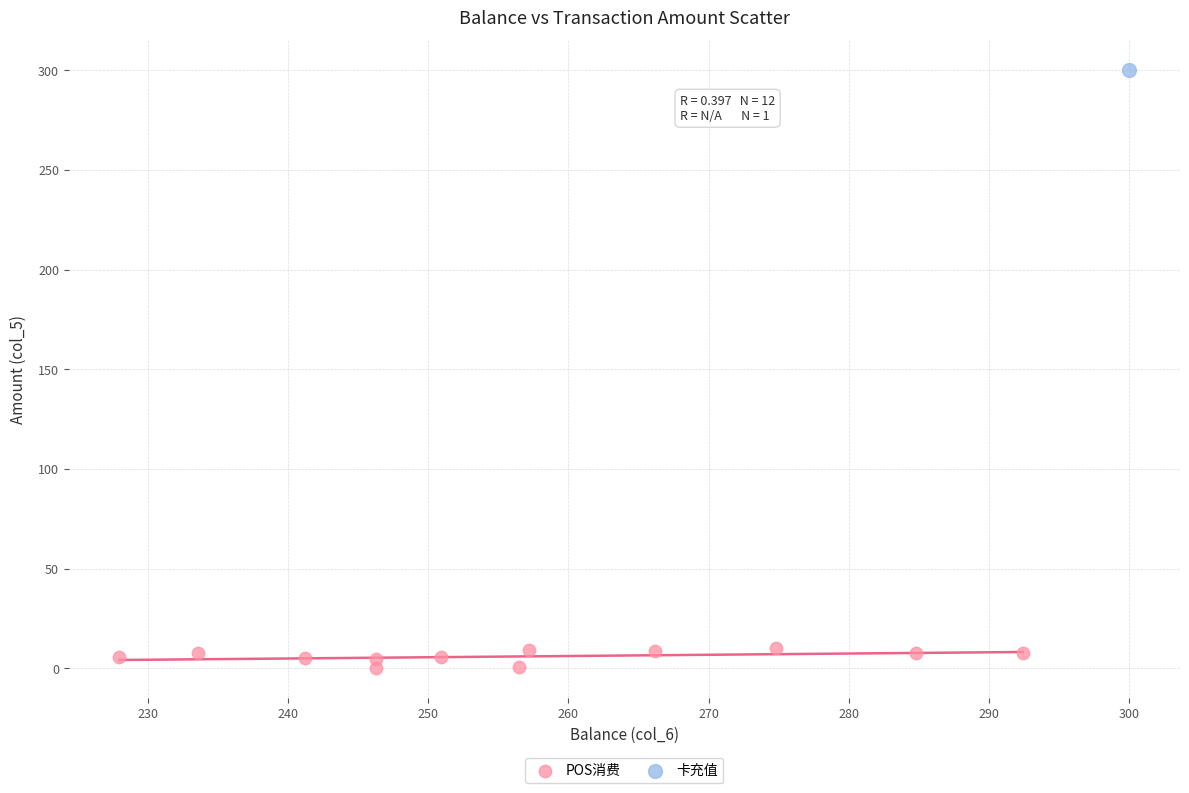

What are all the series names shown in the legend?

POS消费, 卡充值